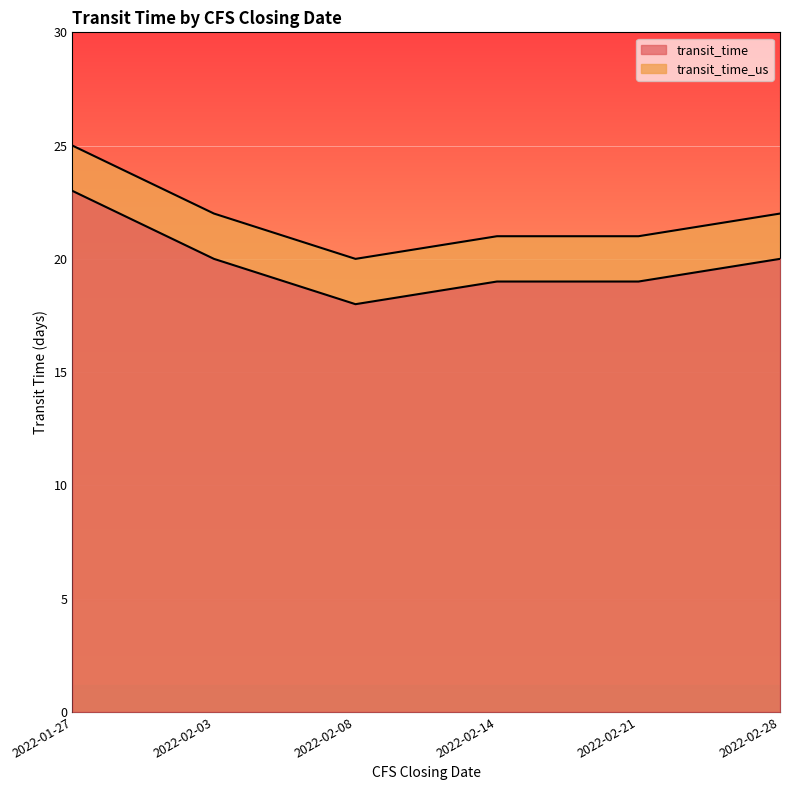

Reading left to right, extract all data points from this chart.

transit_time: 2022-01-27=25	2022-02-03=22	2022-02-08=20	2022-02-14=21	2022-02-21=21	2022-02-28=22
transit_time_us: 2022-01-27=23	2022-02-03=20	2022-02-08=18	2022-02-14=19	2022-02-21=19	2022-02-28=20